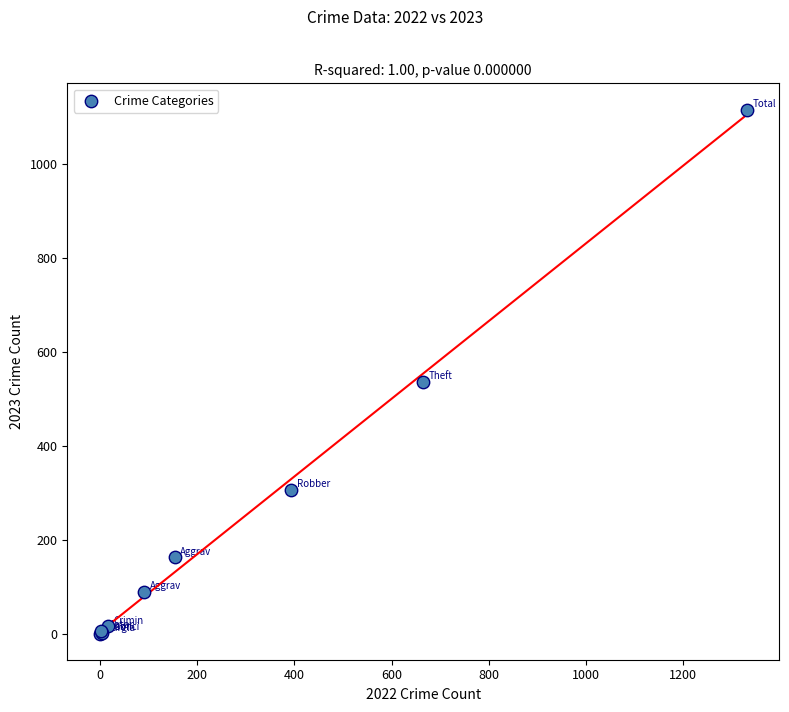

What Y value in the scatter plot is closest to 558?

536